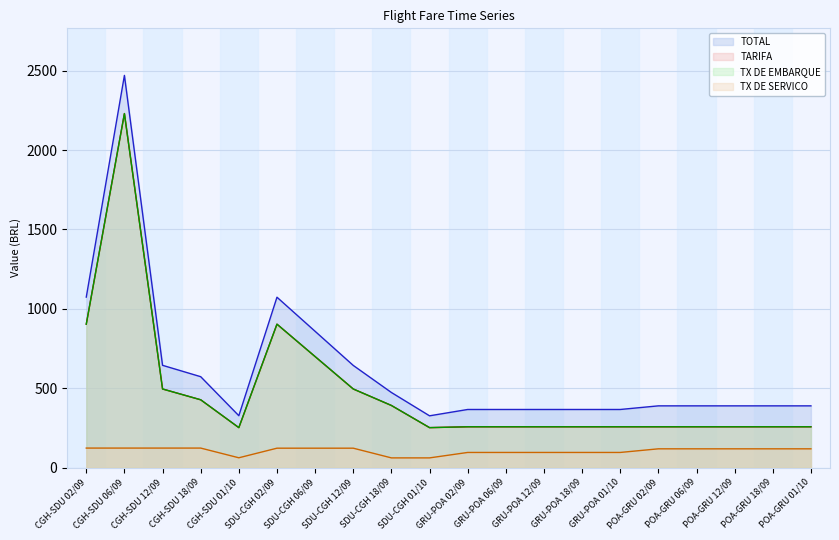

What is the difference between the TX DE SERVICO values at CGH-SDU 12/09 and SDU-CGH 18/09?

61.8